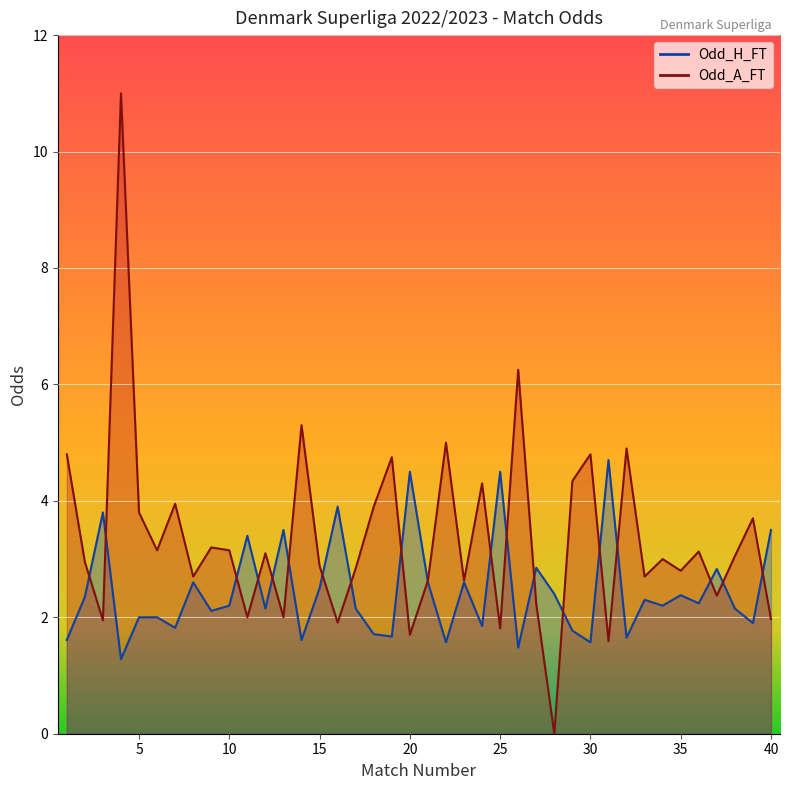

After their last crossing, which series has the higher values: Odd_H_FT or Odd_A_FT?

Odd_H_FT